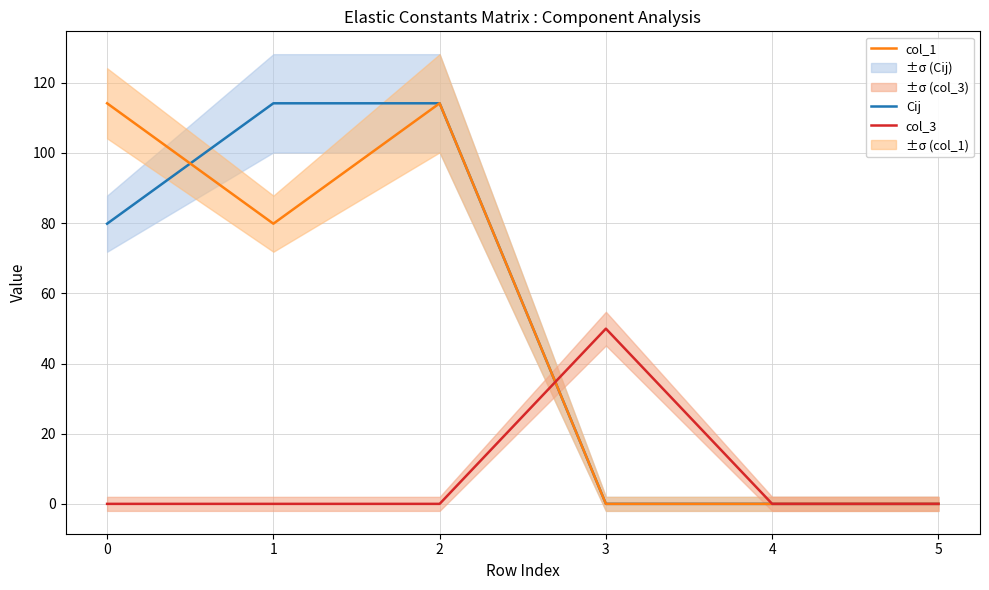

What is the value of the col_1 point at the 2nd from the left?

79.8